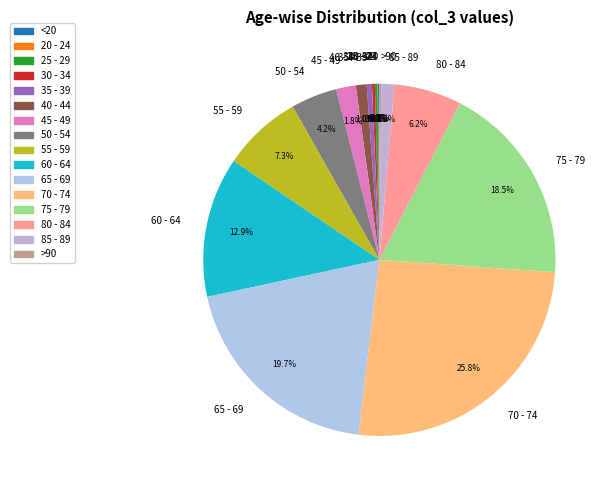

Which slice is the largest?

70 - 74